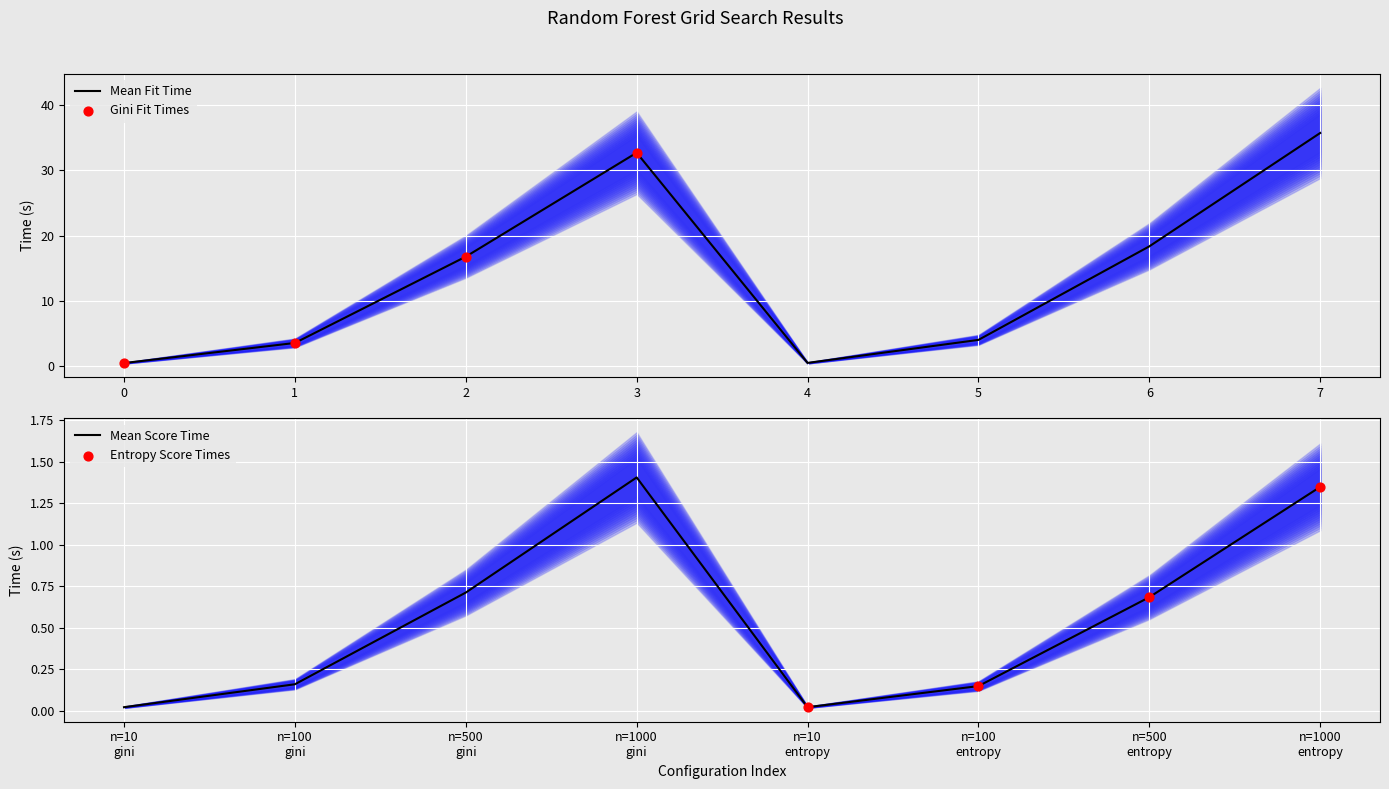

The value of Mean Fit Time at 3 is 55.7. True or false?

False